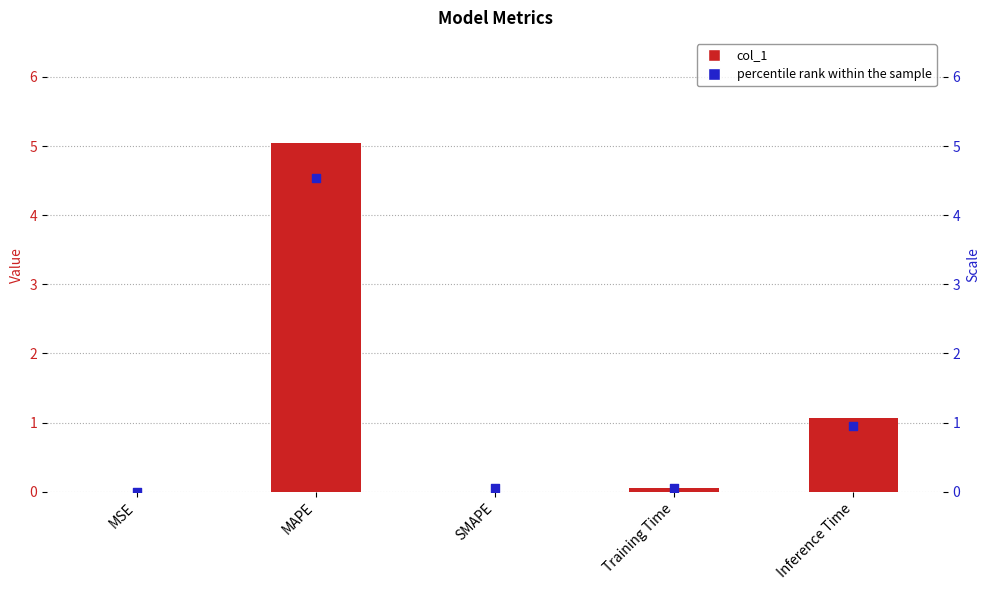

At which category is the sum across all series the highest?

MAPE